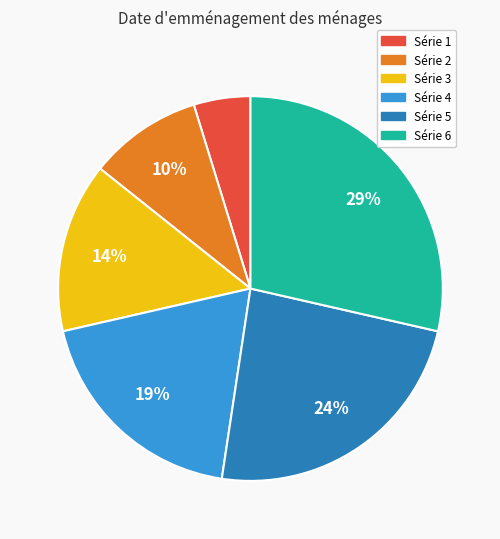

How many slices are in this pie chart?

6